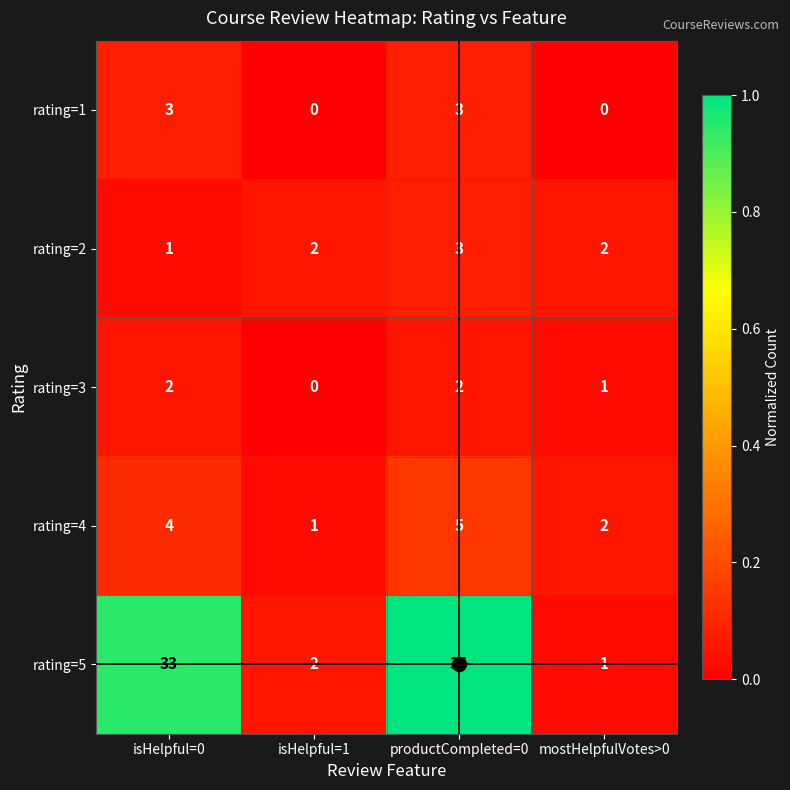

Which series has the largest range (max minus min)?

rating=5